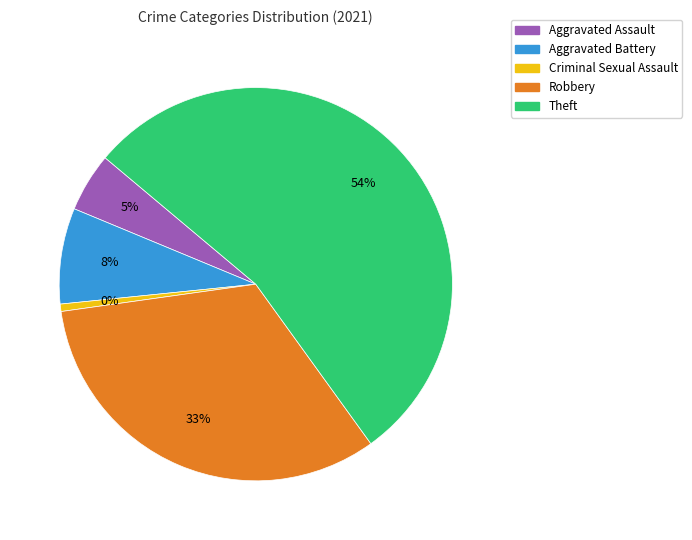

What percentage do Criminal Sexual Assault and Theft together represent?

54.5%